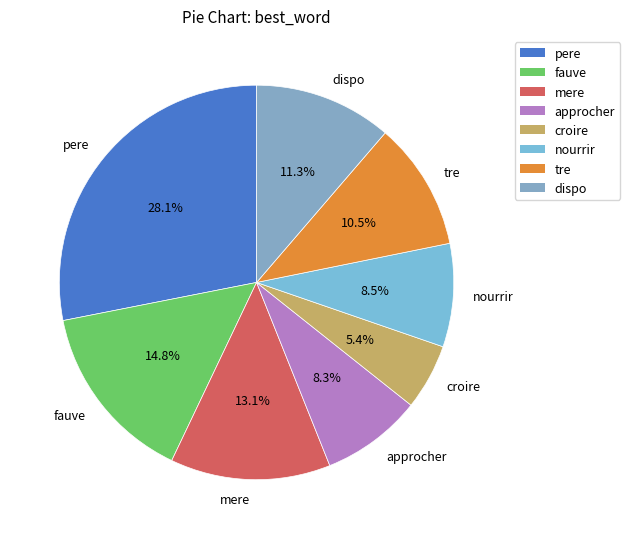

Does mere account for over 50% of the chart?

No